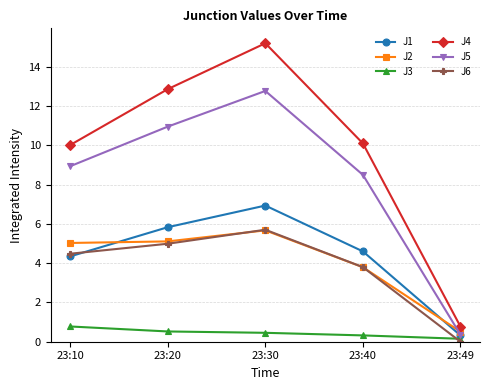

What are all the series names shown in the legend?

J1, J2, J3, J4, J5, J6